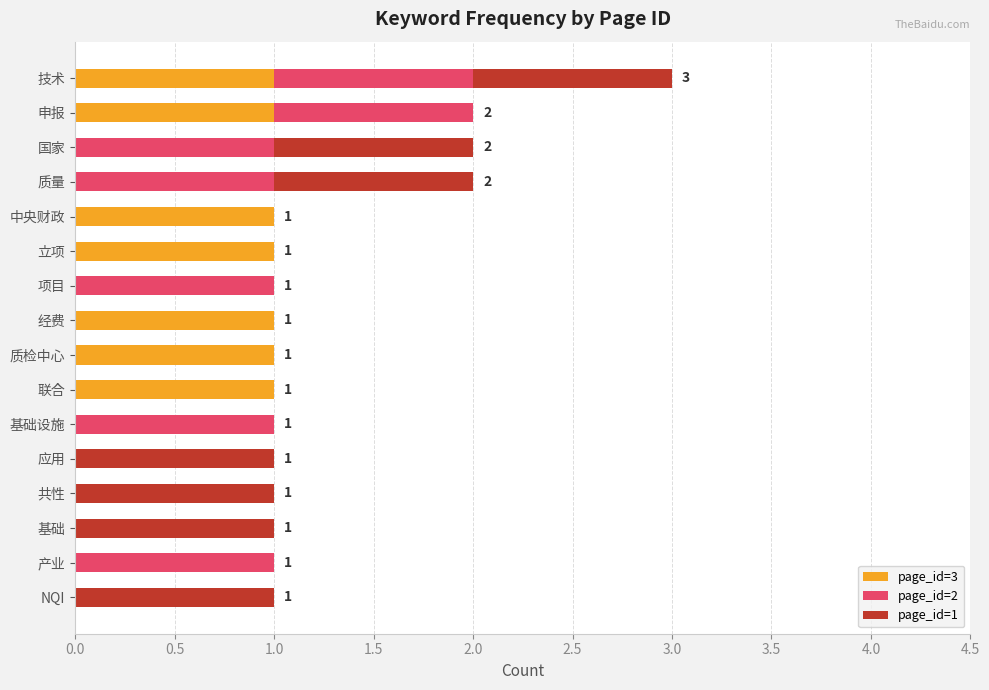

The value of page_id=3 at 基础设施 is 0. True or false?

True